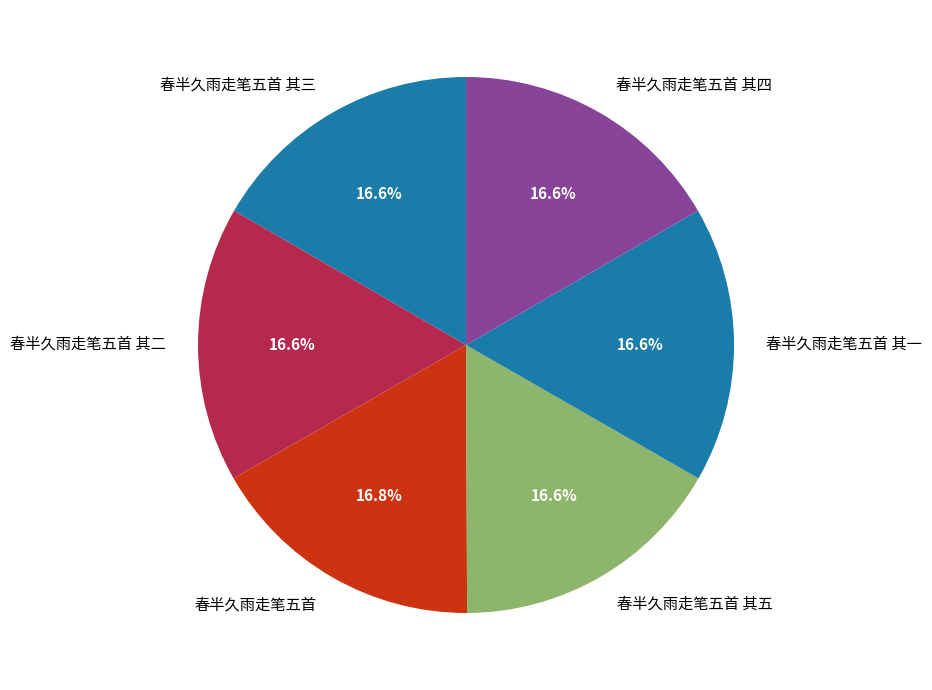

The 春半久雨走笔五首 其一 slice represents 17% of the pie. True or false?

True